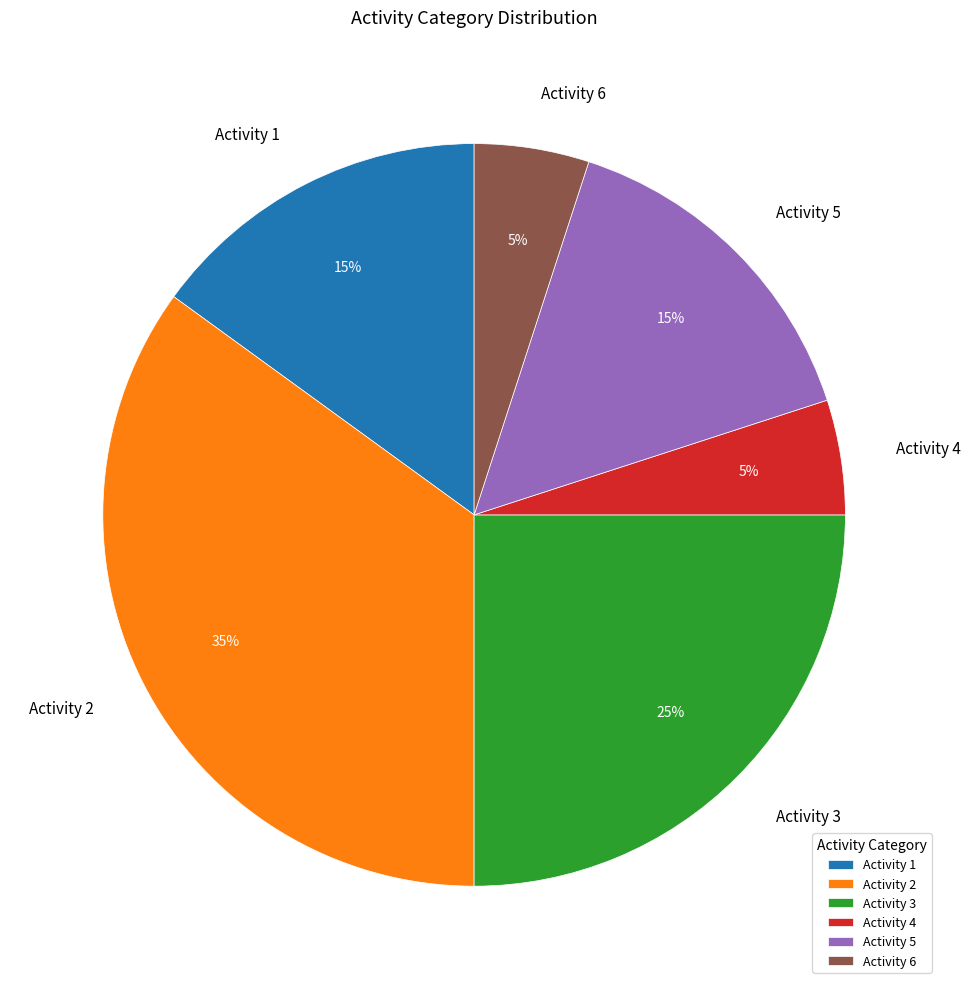

Is it true that Activity 1 is 15% of the pie?

True